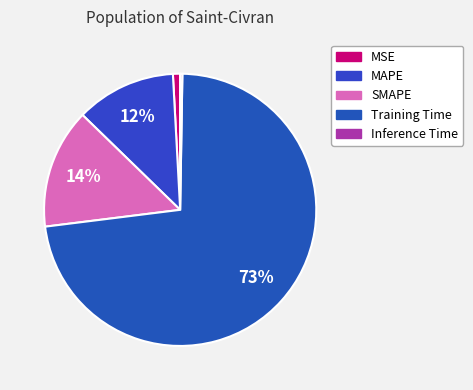

What percentage is the Training Time slice, to the nearest percent?

73%